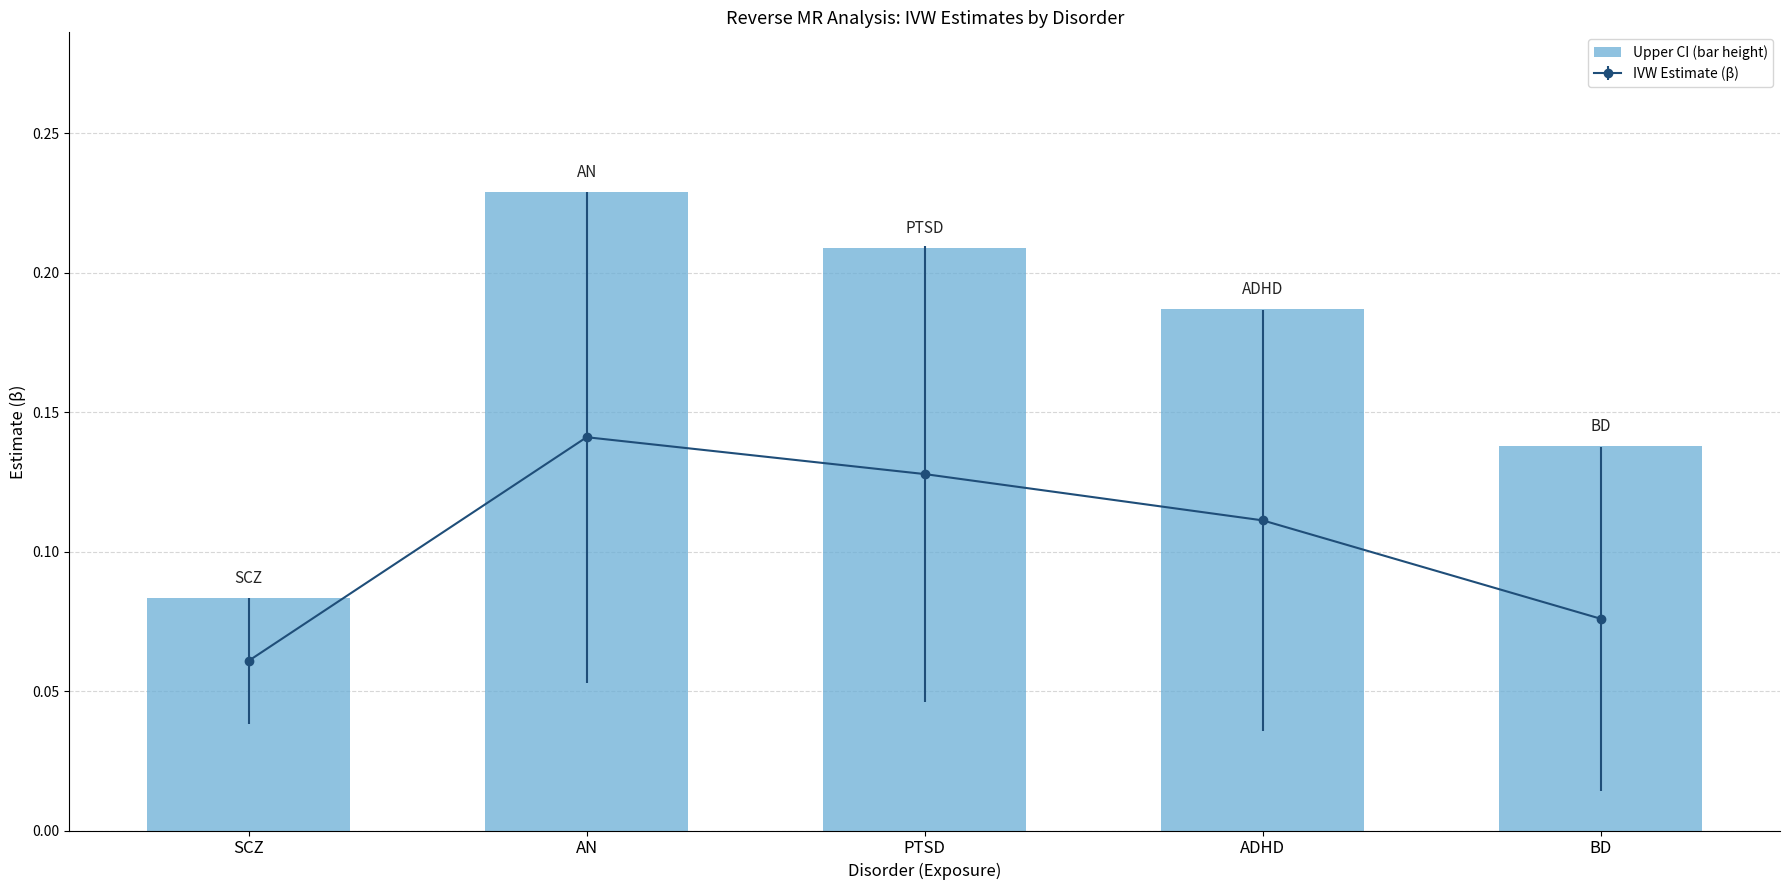

At which category does the chart reach its minimum across all series?

SCZ